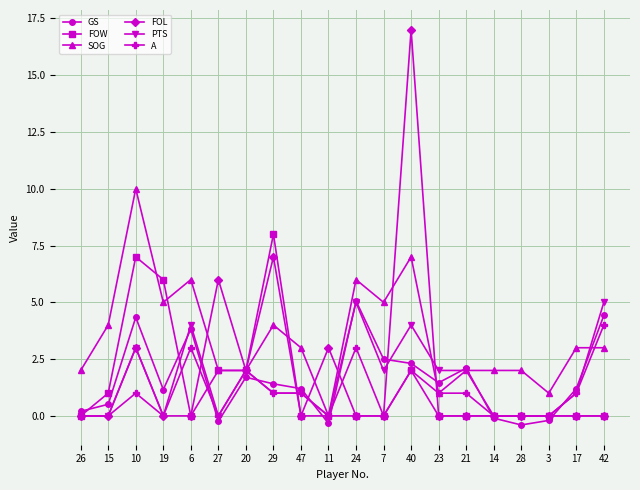

Is it true that A equals 0.0 at 3?

True